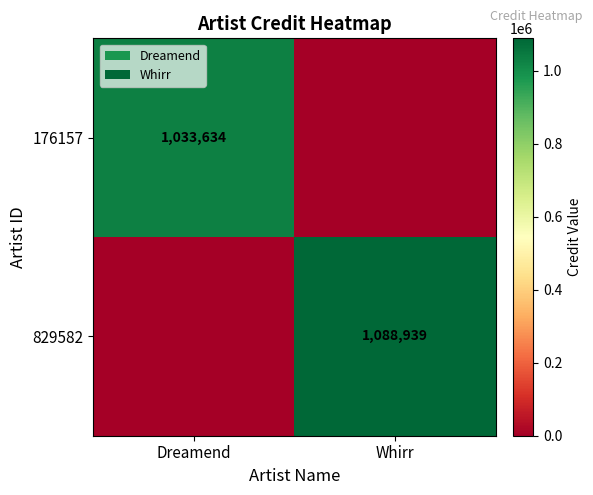

Is the value of 176157 at Dreamend greater than the value of 829582 at Whirr?

No